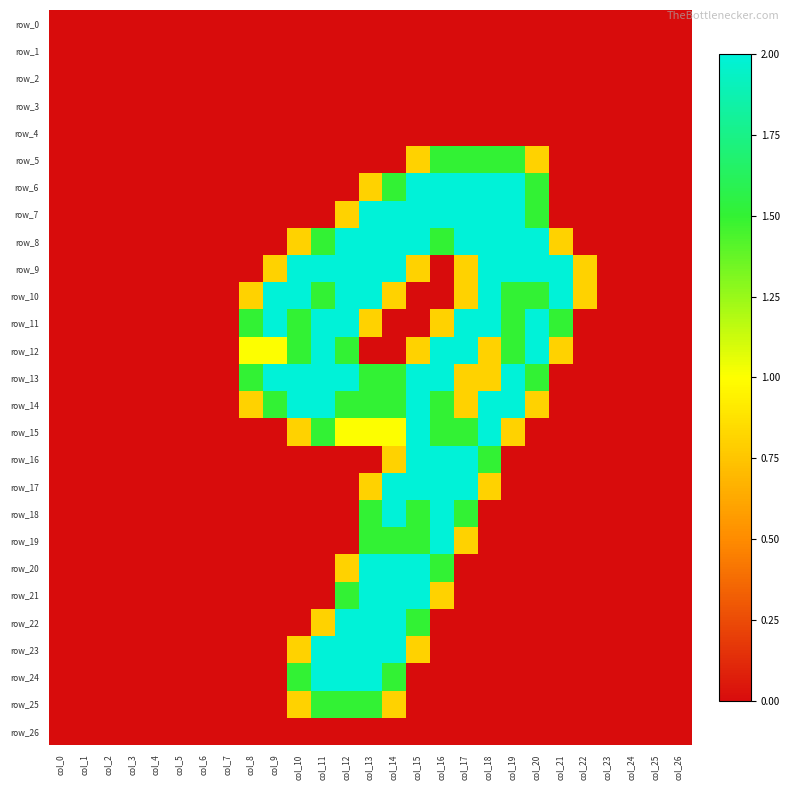

Which category has the lowest value in the row_21 series?

col_0